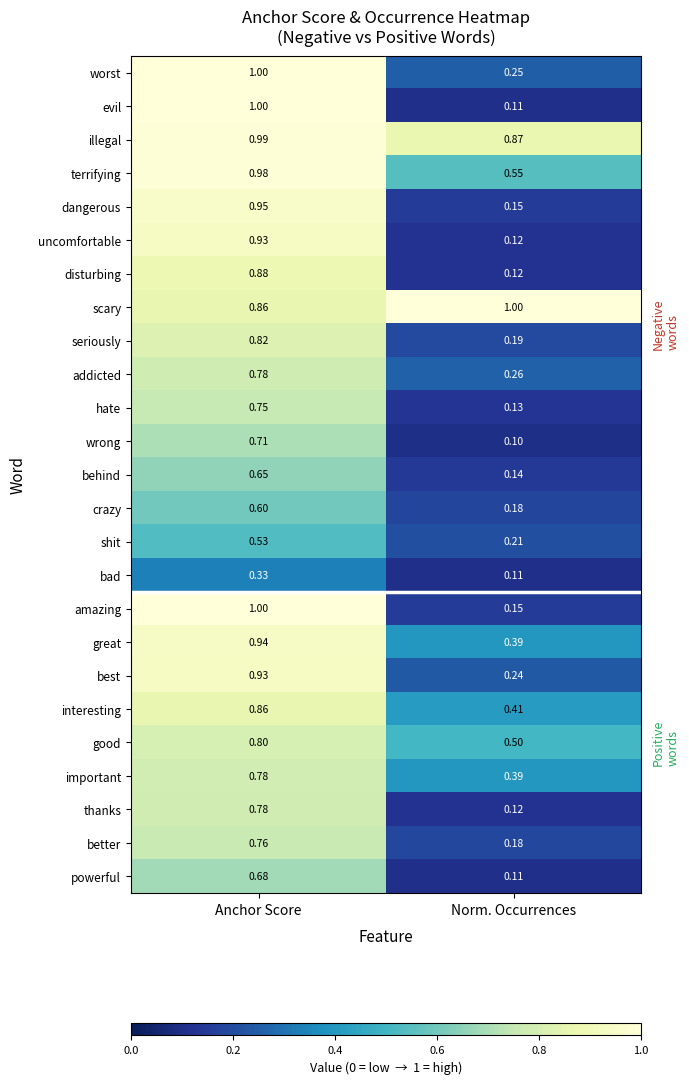

At which category does the chart reach its minimum across all series?

Norm. Occurrences